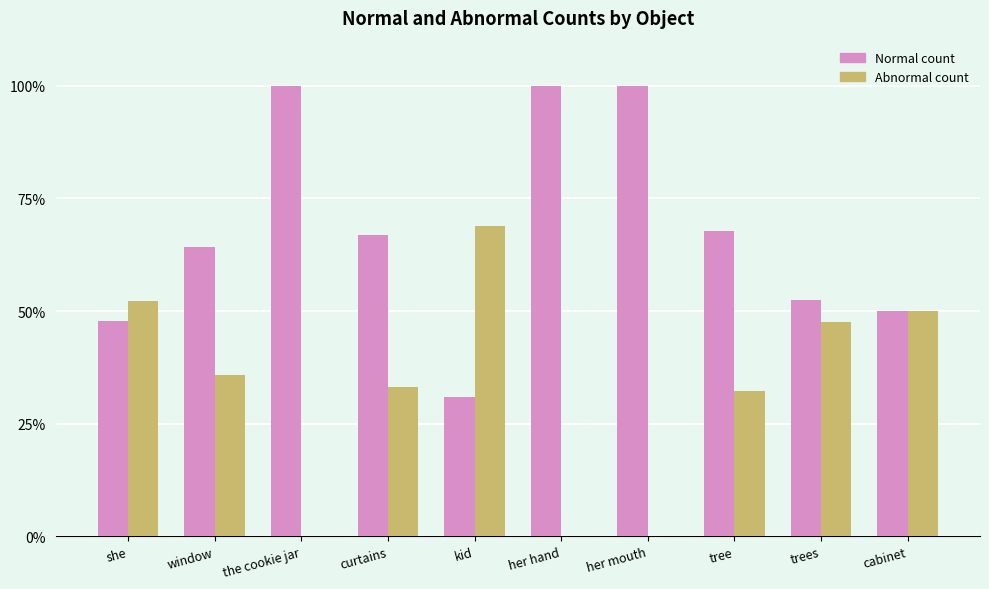

How many categories are shown in the chart?

10